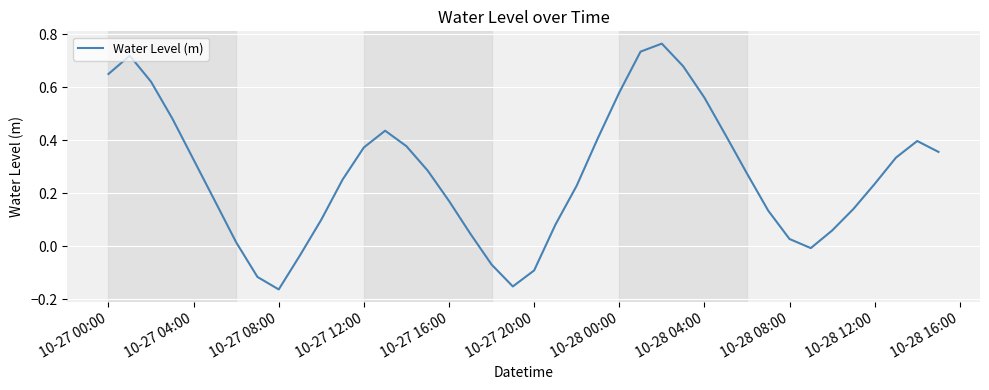

Does the chart have visible grid lines?

Yes